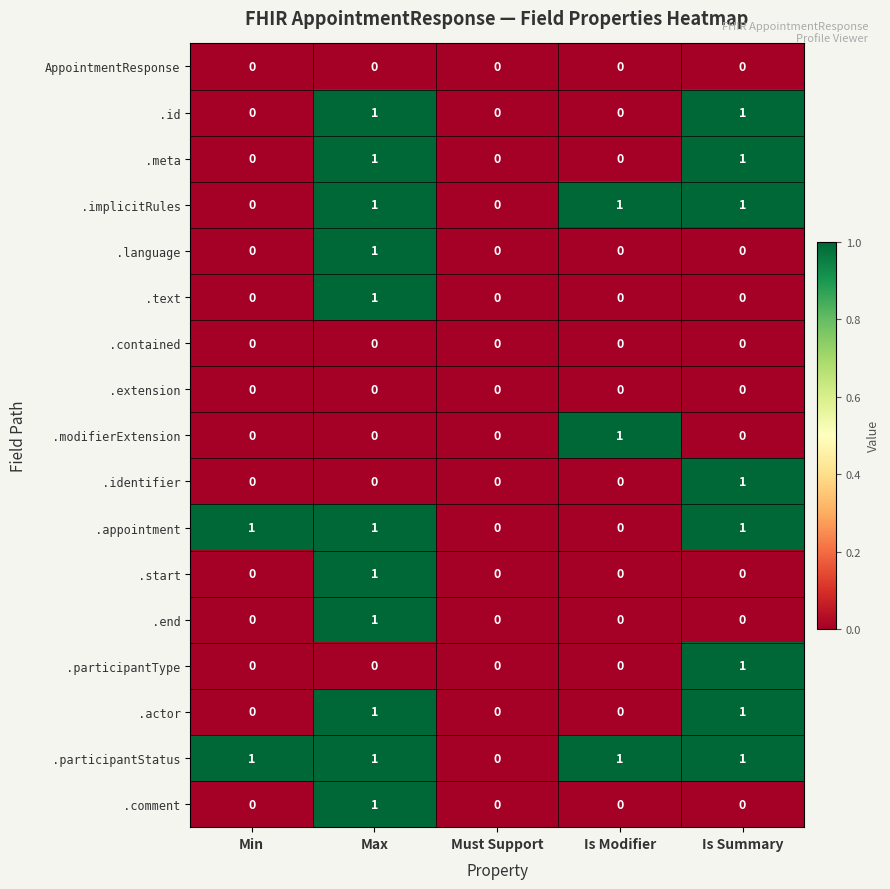

What is the total value across all series at Is Summary?

8